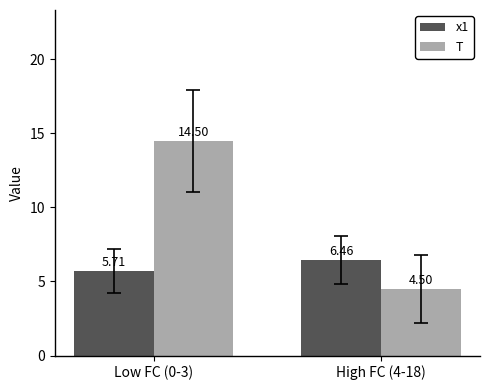

What is the sum of the T values at High FC (4-18) and Low FC (0-3)?

19.0